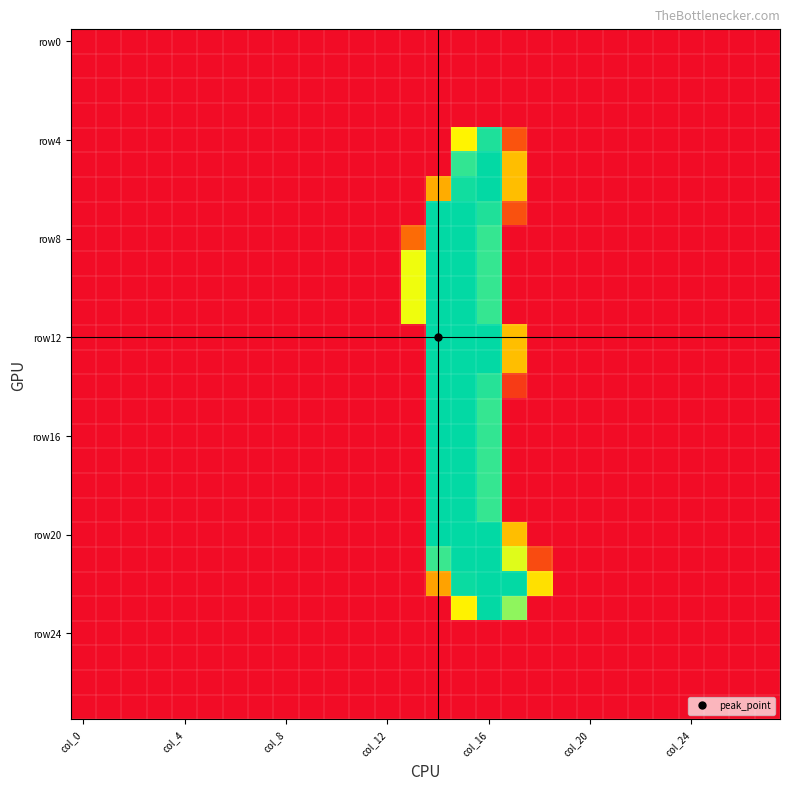

How many series are shown in this chart?

28